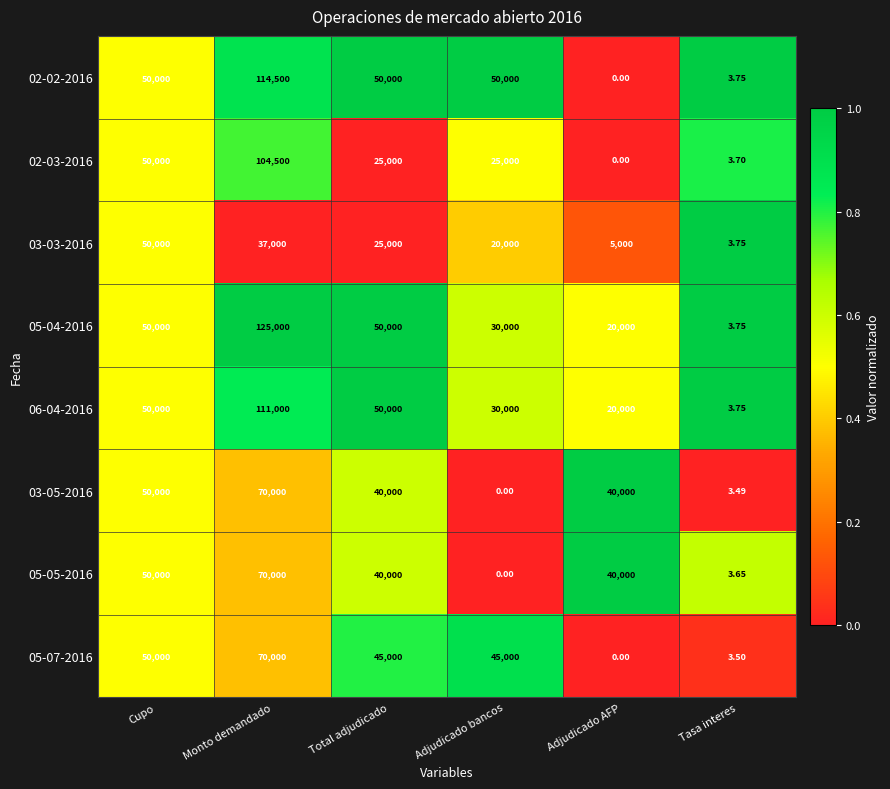

Which series has the widest spread of values?

05-04-2016